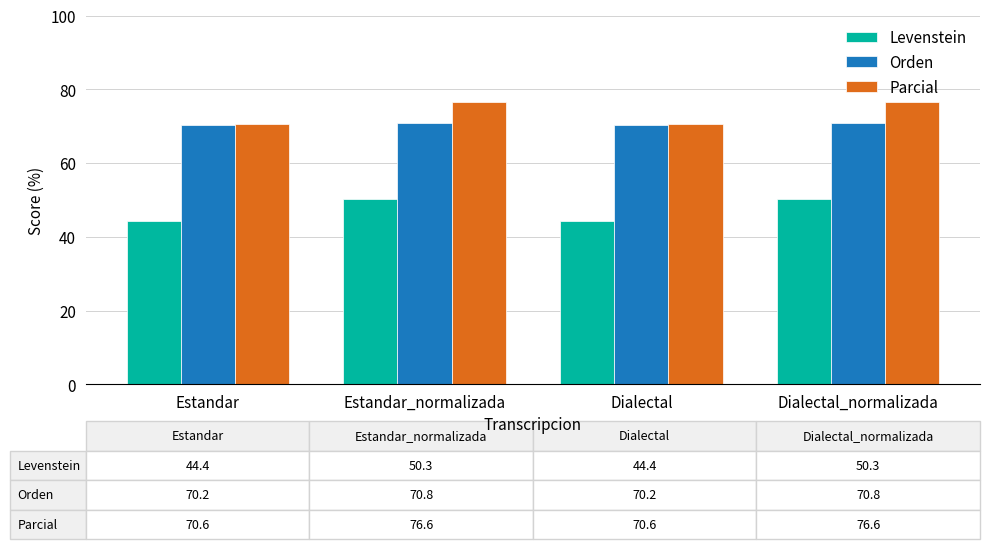

What is the greatest value displayed?

76.6